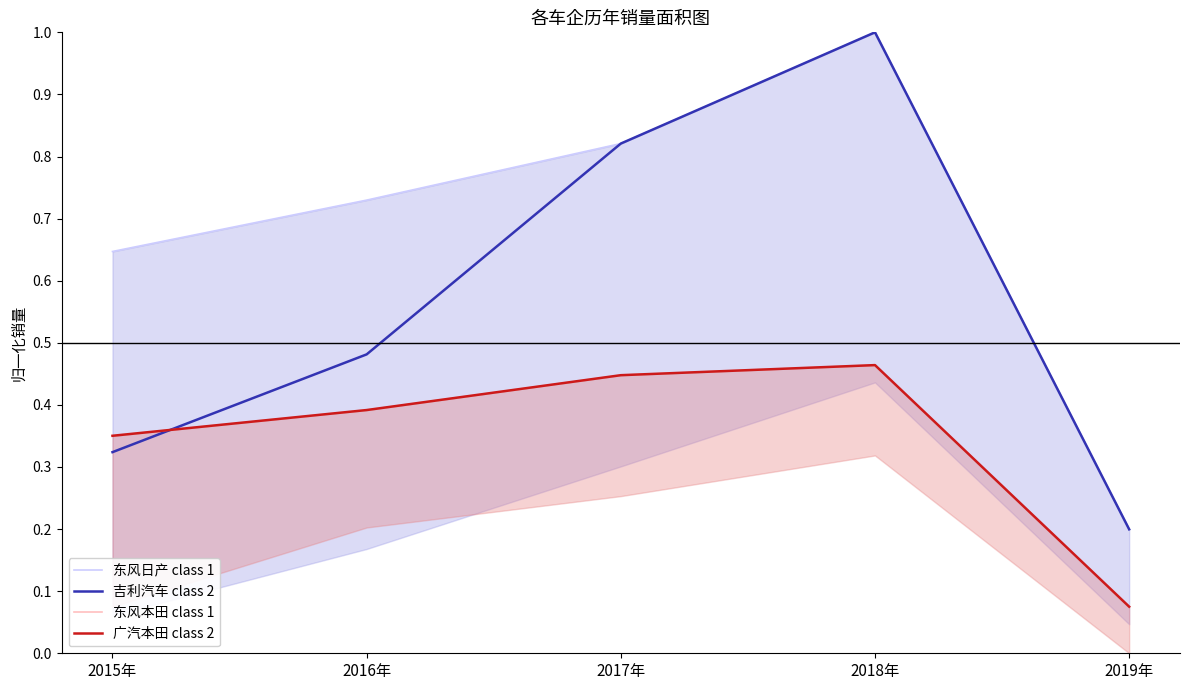

Which series has the largest range (max minus min)?

东风日产 class 1